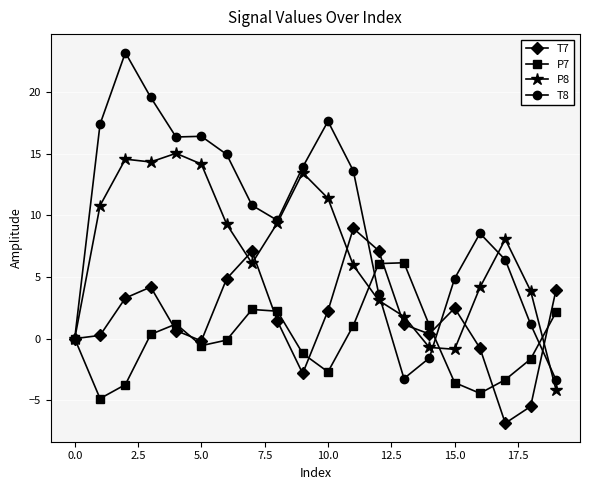

Which series has the widest spread of values?

T8